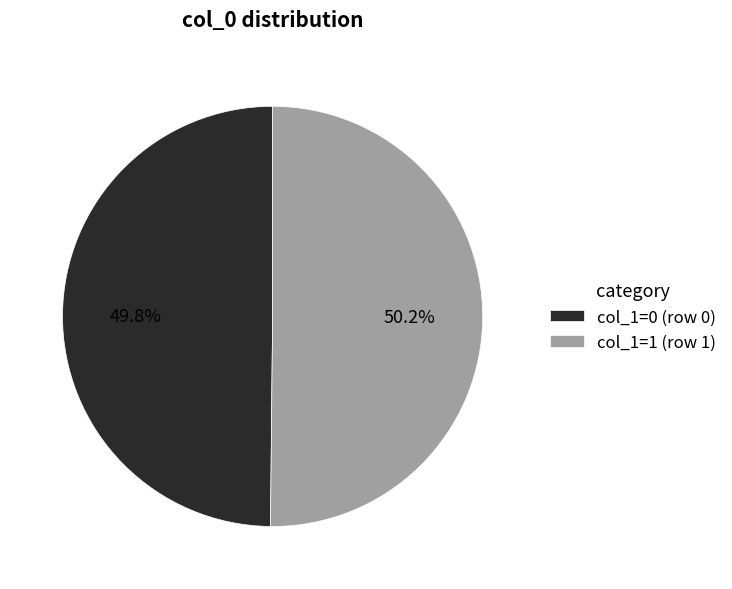

Is the sum of col_1=1 (row 1) and col_1=0 (row 0) greater than half?

Yes